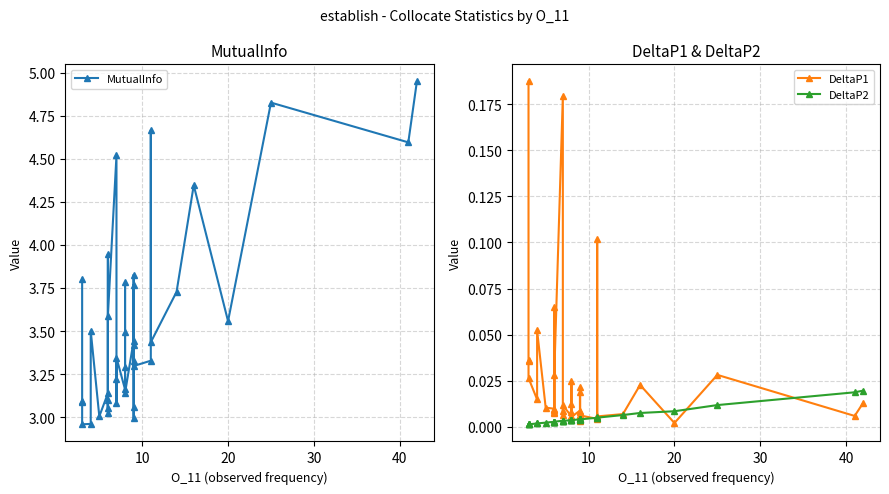

What are all the series names shown in the legend?

MutualInfo, DeltaP1, DeltaP2